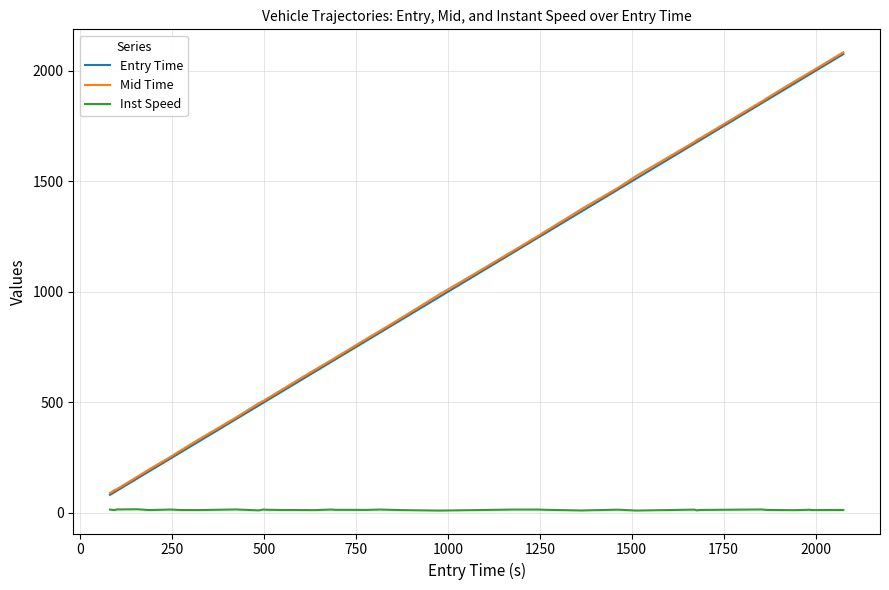

What is the maximum value shown in the chart?

2084.1